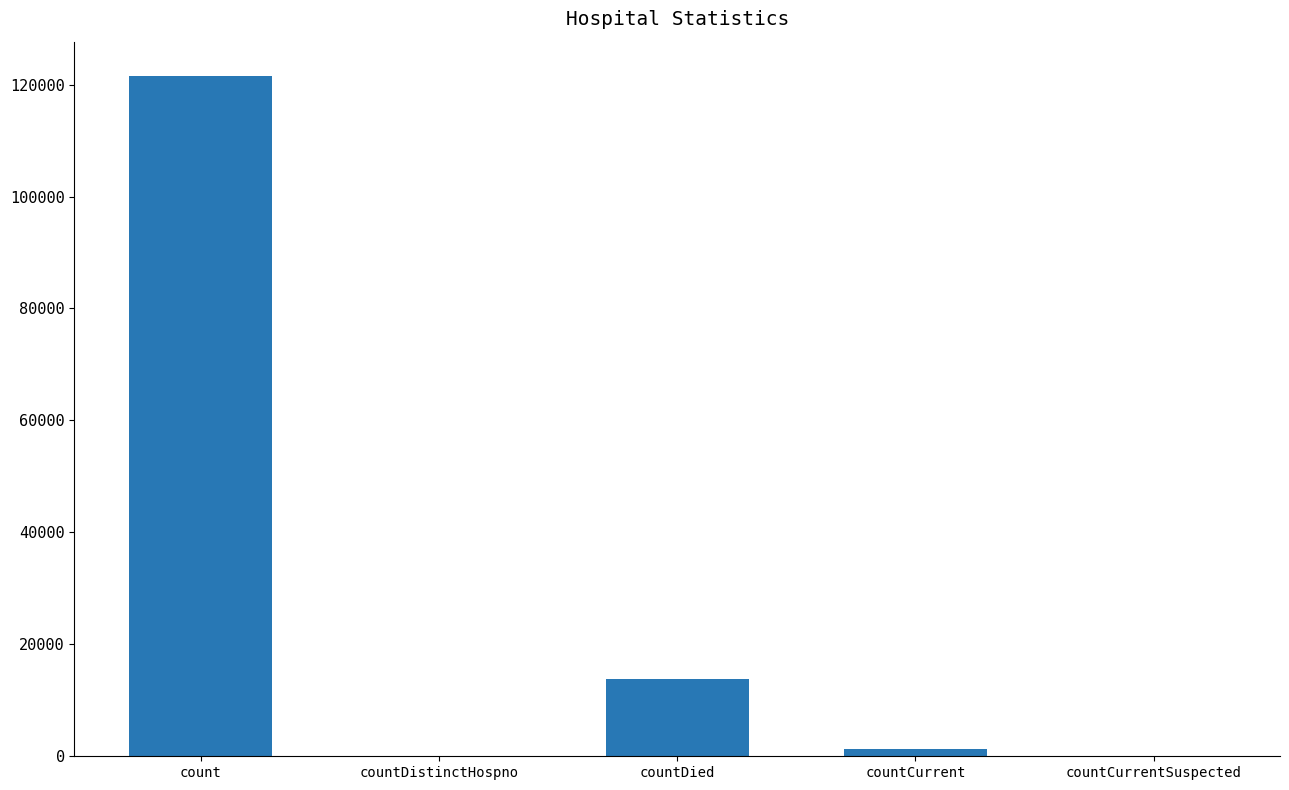

What is the ratio of the value at countCurrent to the value at countDied?

0.1